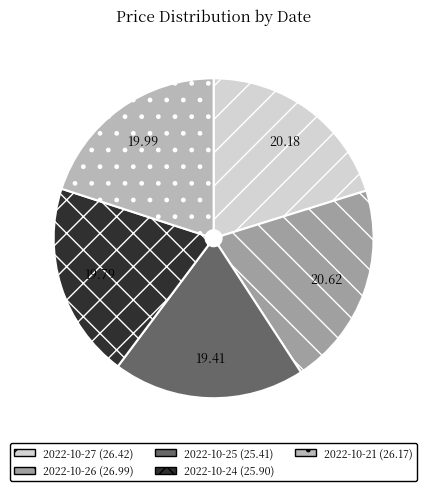

Is the sum of 2022-10-27 and 2022-10-25 greater than half?

No